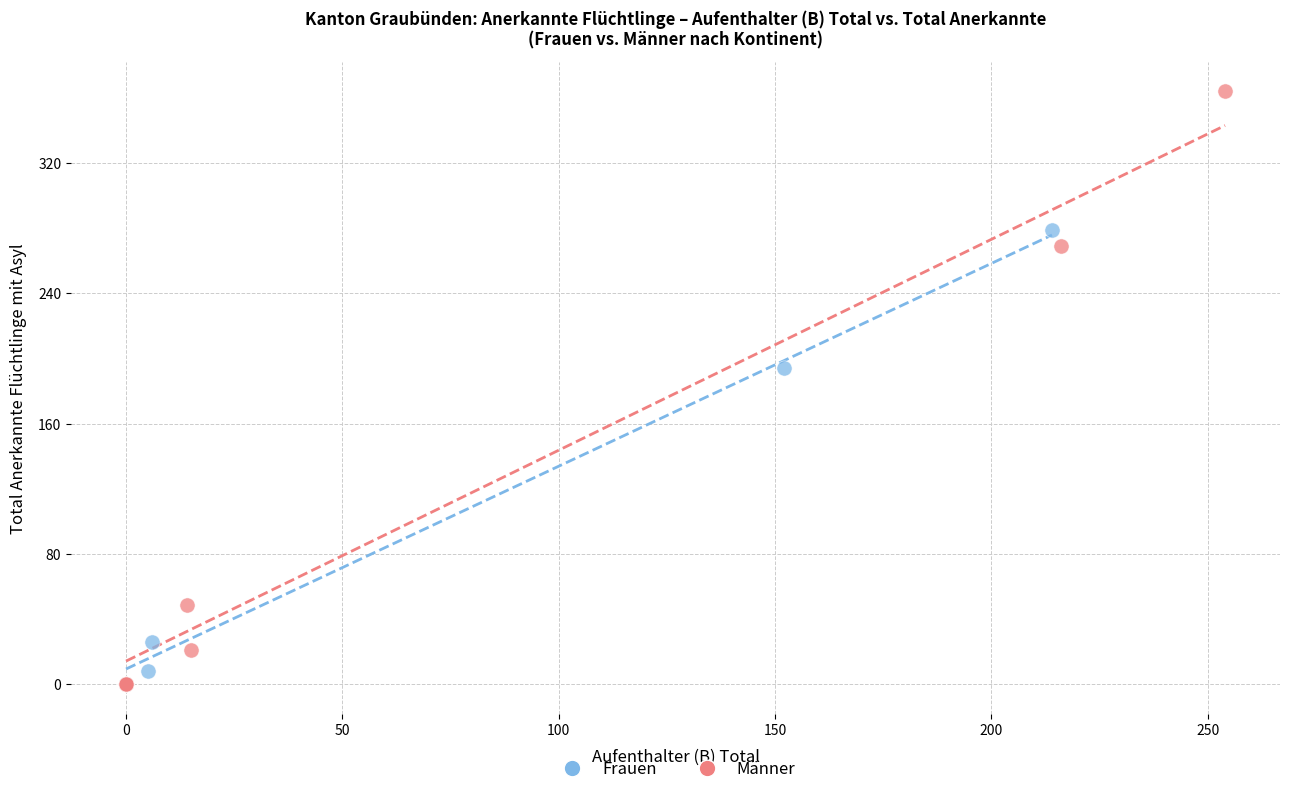

Which series has the largest Y range (max minus min)?

Männer